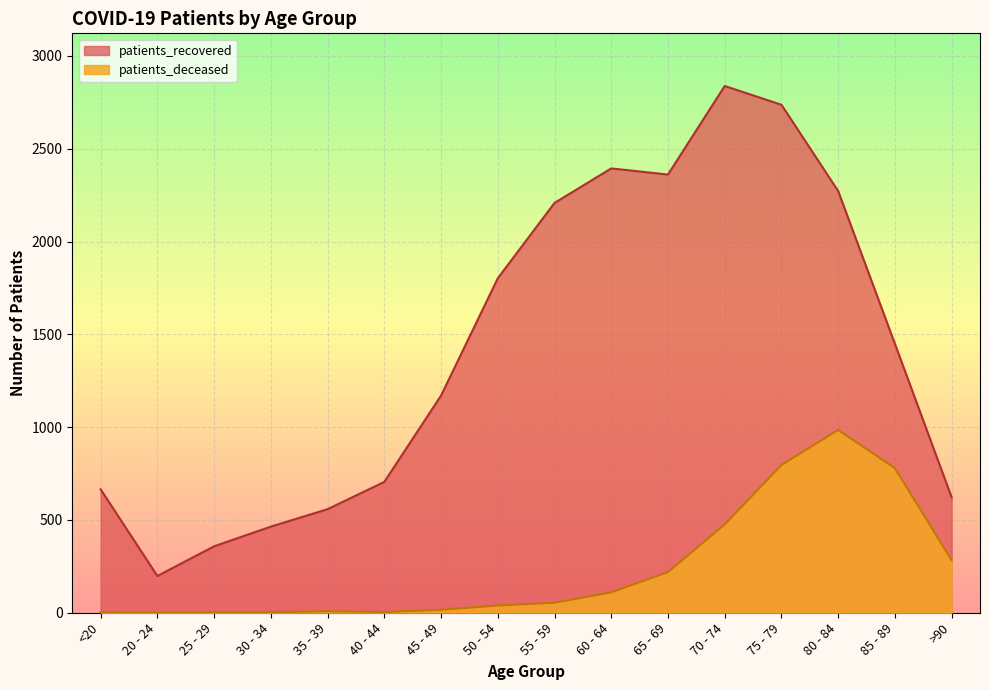

What is the average value of the patients_recovered series?

1425